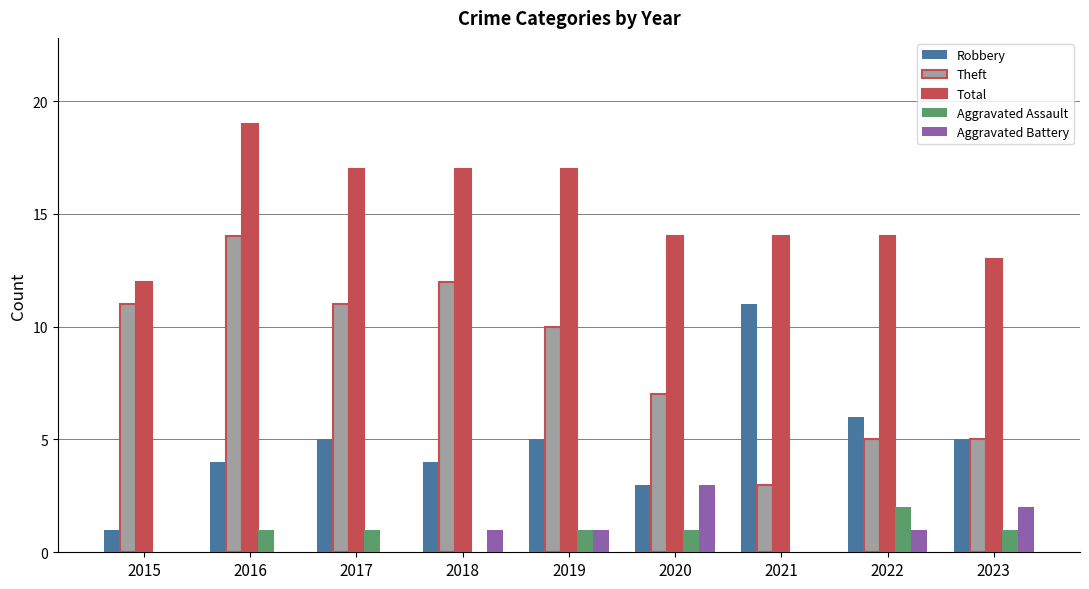

The value of Aggravated Battery at 2016 is 0. True or false?

True